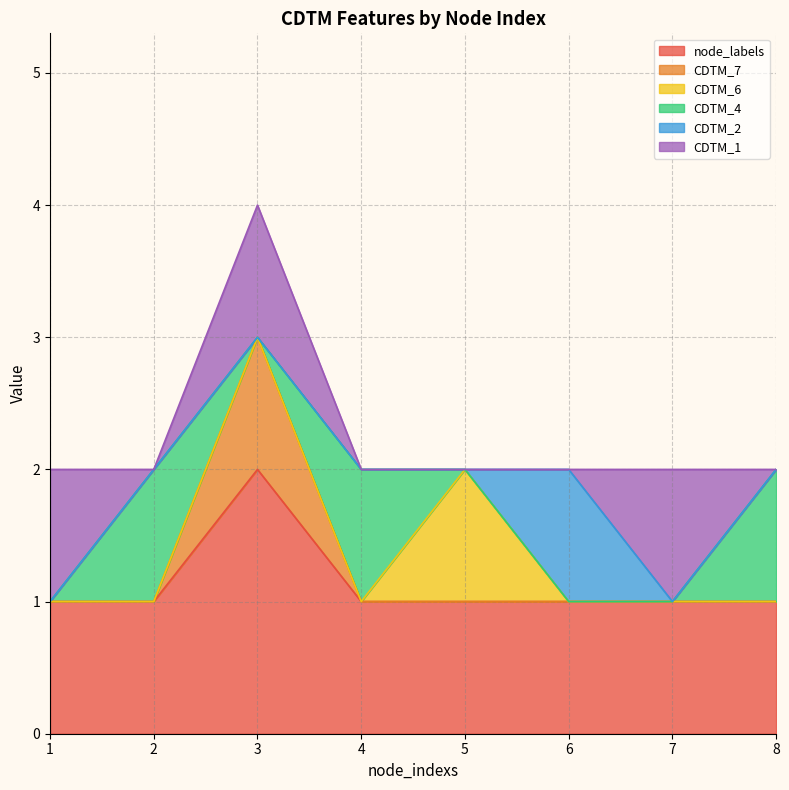

At which category does CDTM_7 reach its first local peak?

3